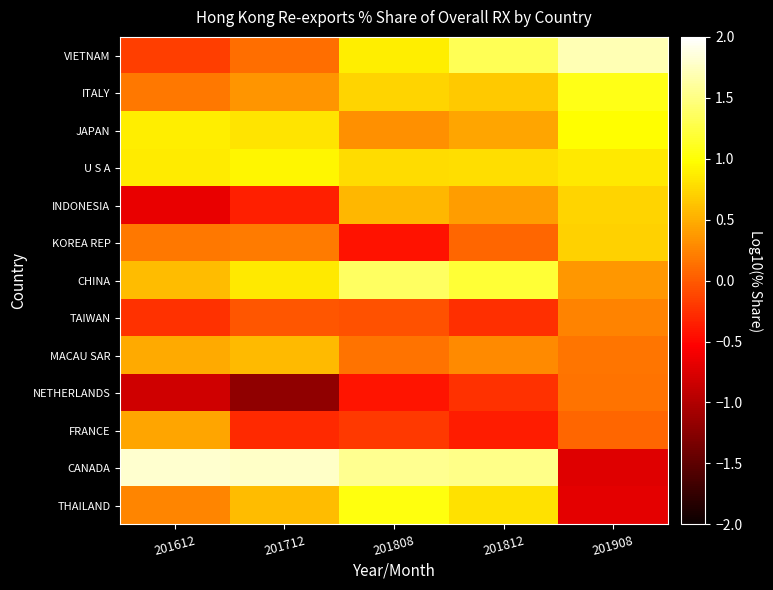

How many data points does each series have?

5